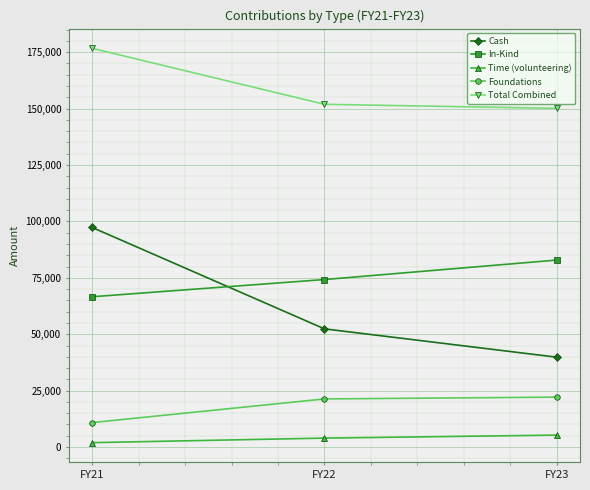

What is the maximum value shown in the chart?

176717